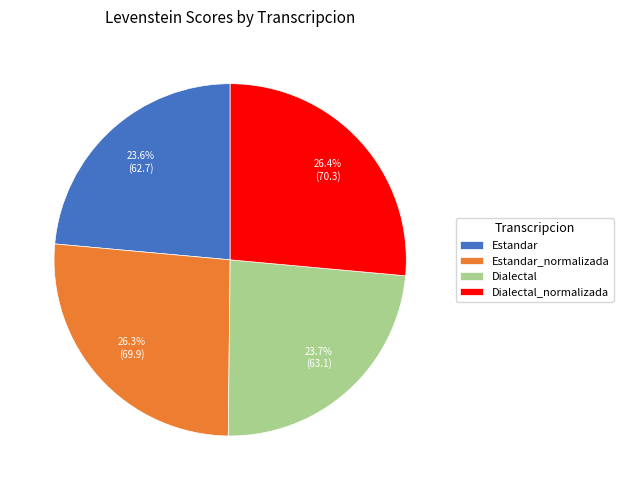

To the nearest percent, what is the difference between the Dialectal and Dialectal_normalizada slice percentages?

3%